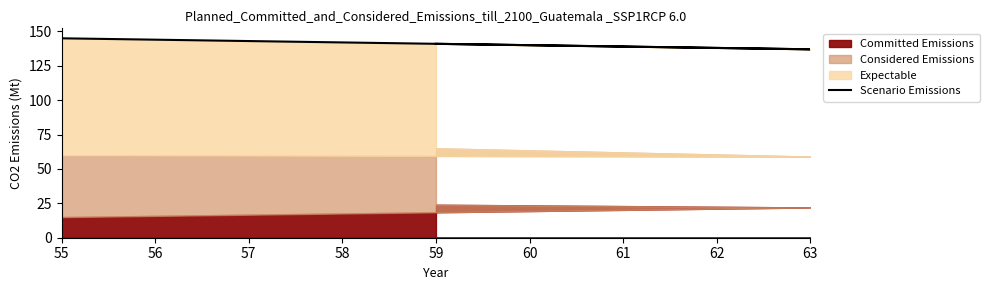

What is the difference between the maximum and minimum values?

8